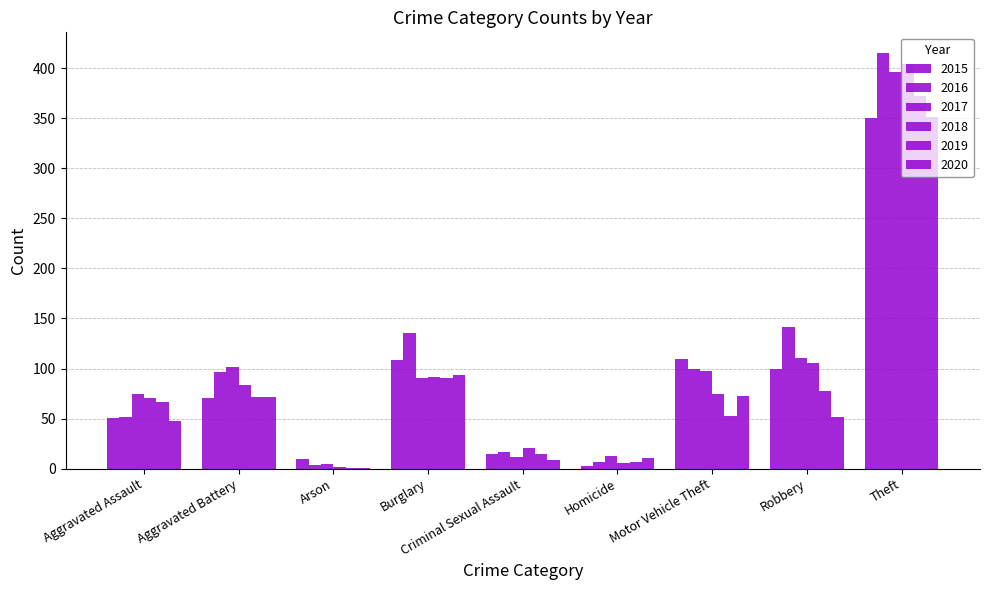

What is the difference between the highest and lowest values at Burglary?

44